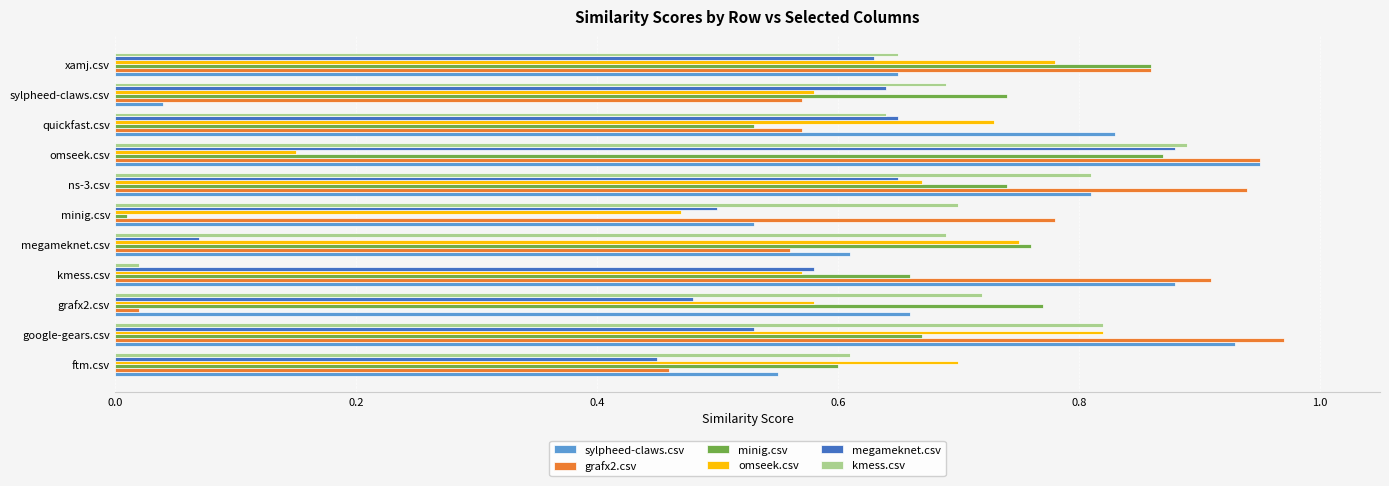

What is the spread (max minus min) of values at google-gears.csv?

0.4